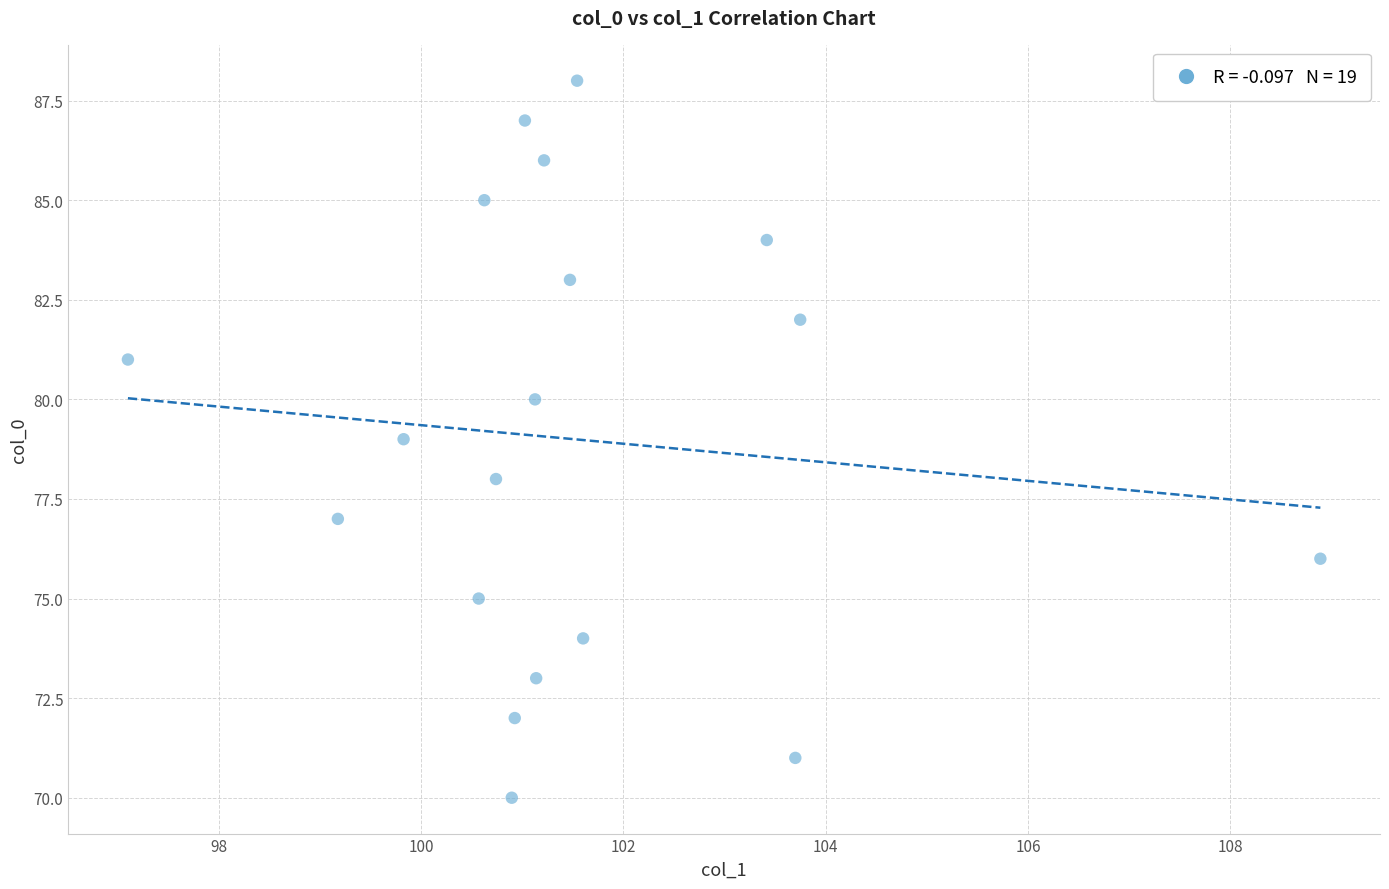

What is the range of Y values (max minus min)?

18